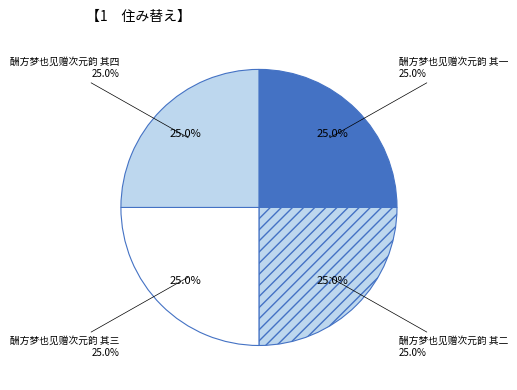

What is the total percentage of 酬方梦也见赠次元韵 其四 and 酬方梦也见赠次元韵 其二?

50.0%